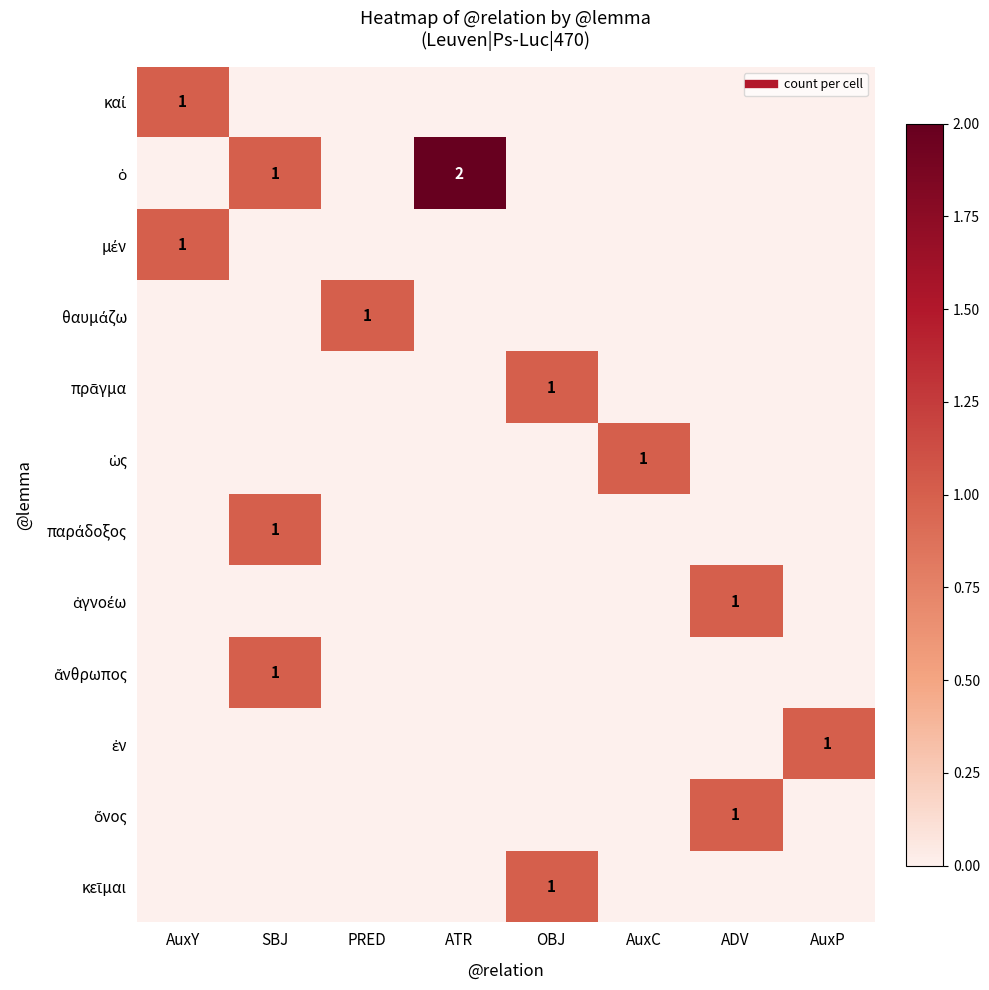

The value of ὡς at OBJ is 0. True or false?

True